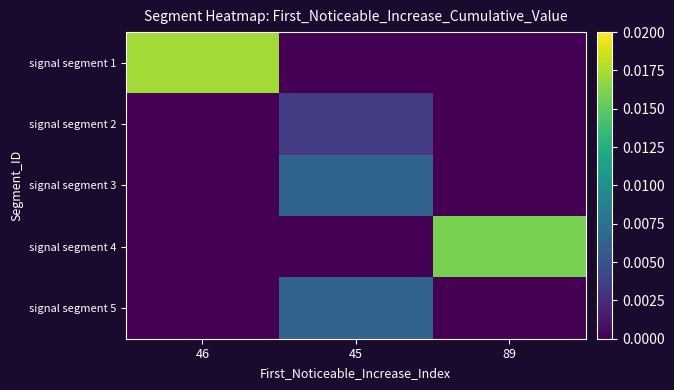

At how many categories does at least one series exceed 0?

3